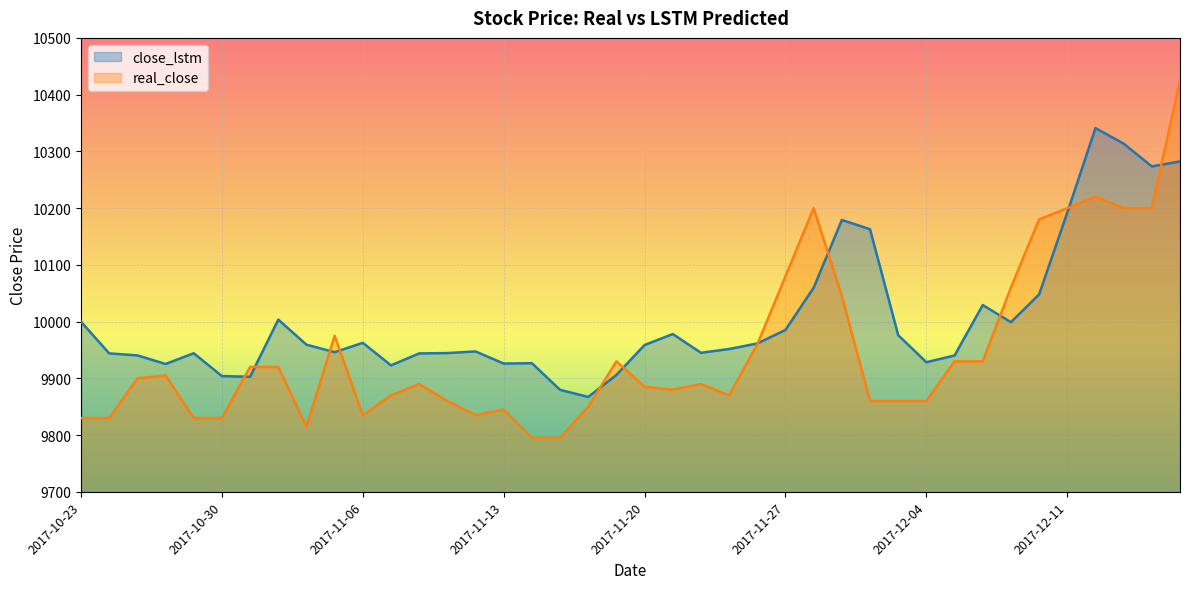

At which label is close_lstm closest to 10104?

2017-11-28